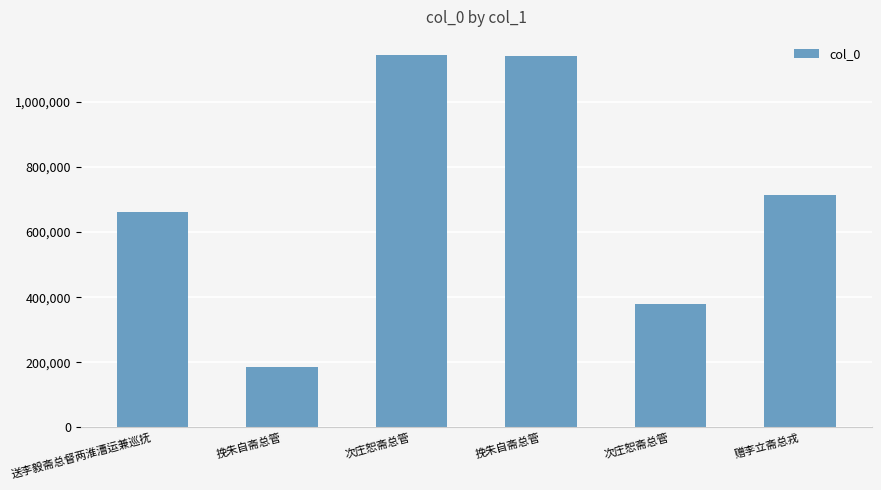

The chart shows a value of 662047 at 送李毅斋总督两淮漕运兼巡抚. True or false?

True